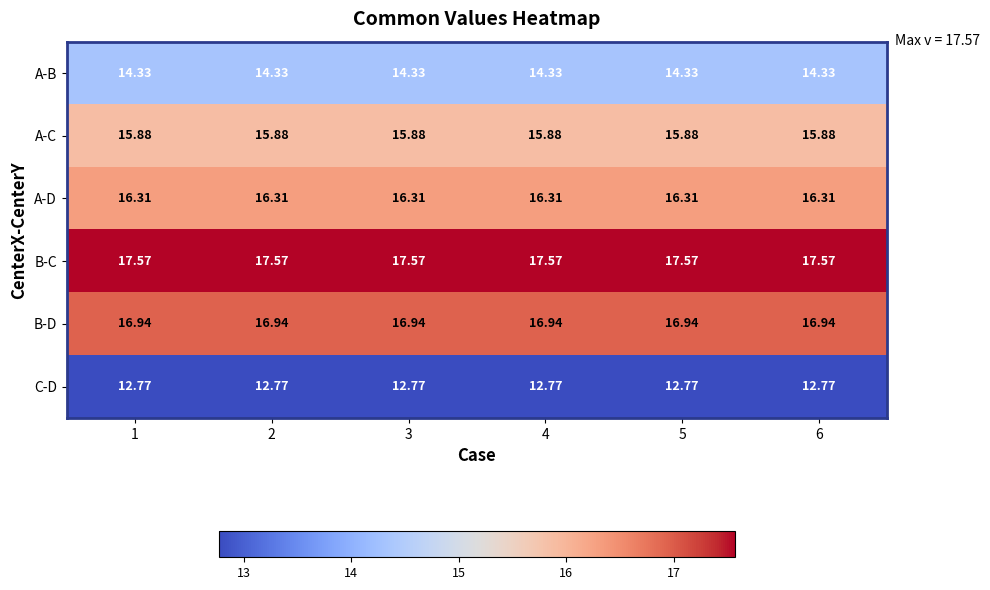

How many categories are shown in the chart?

6